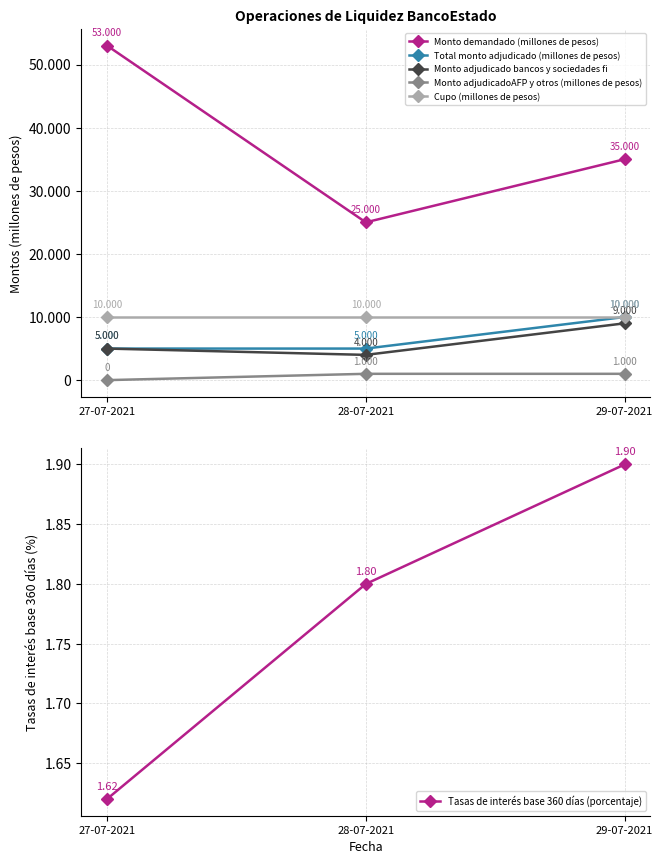

Where is Total monto adjudicado (millones de pesos) nearest to the value 7500?

27-07-2021